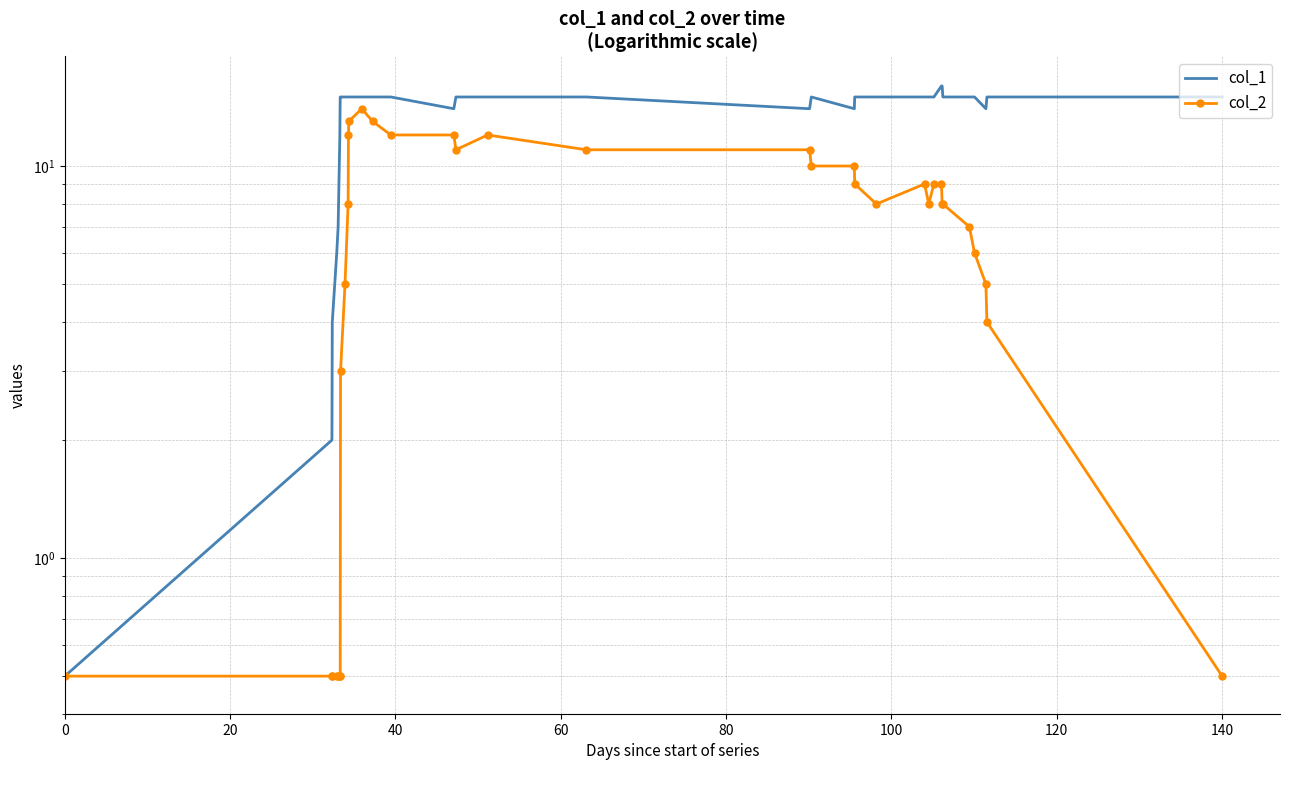

How many interior local valleys does the col_1 series have?

4